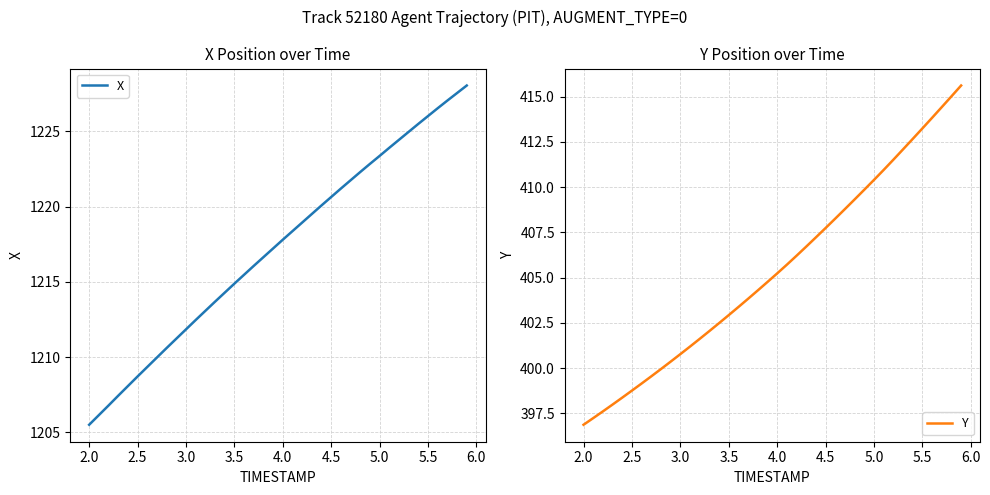

What is the highest value of the Y series?

415.6